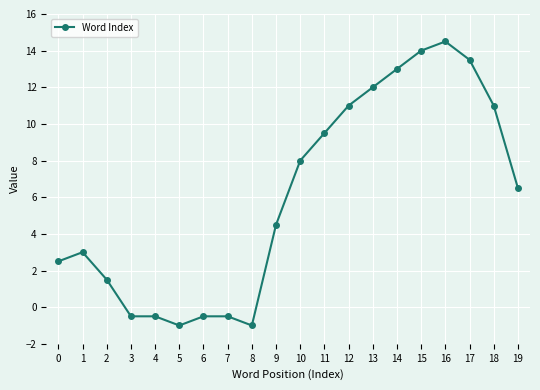

What is the sum of all values?

120.5